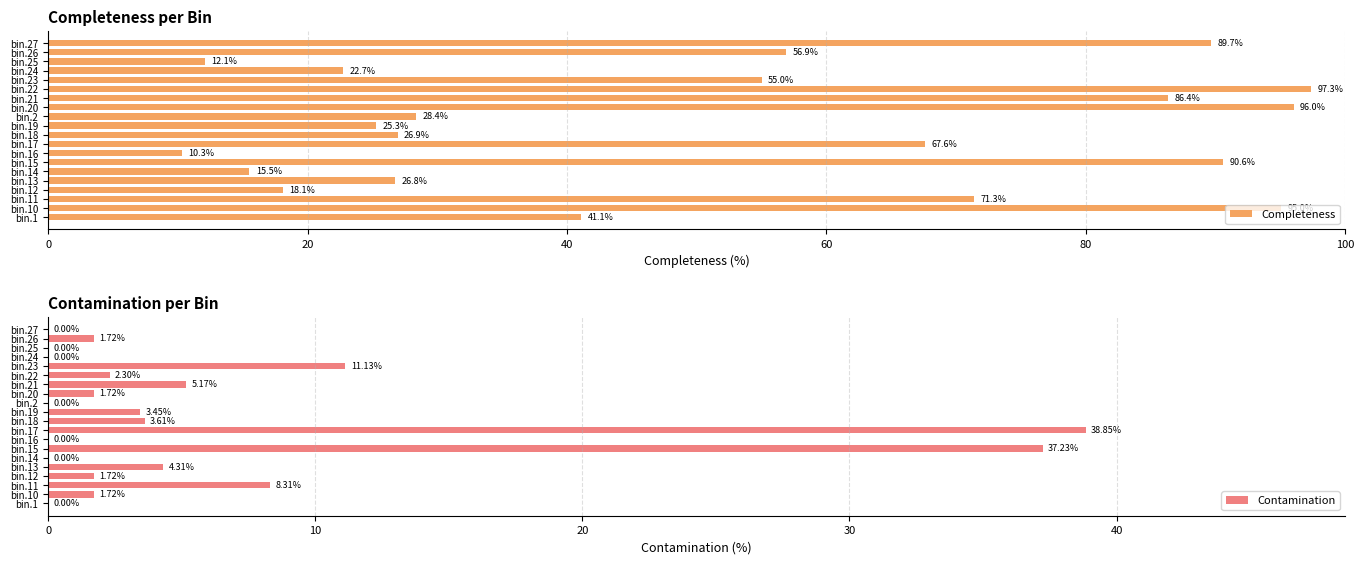

How many bars are there in total?

40